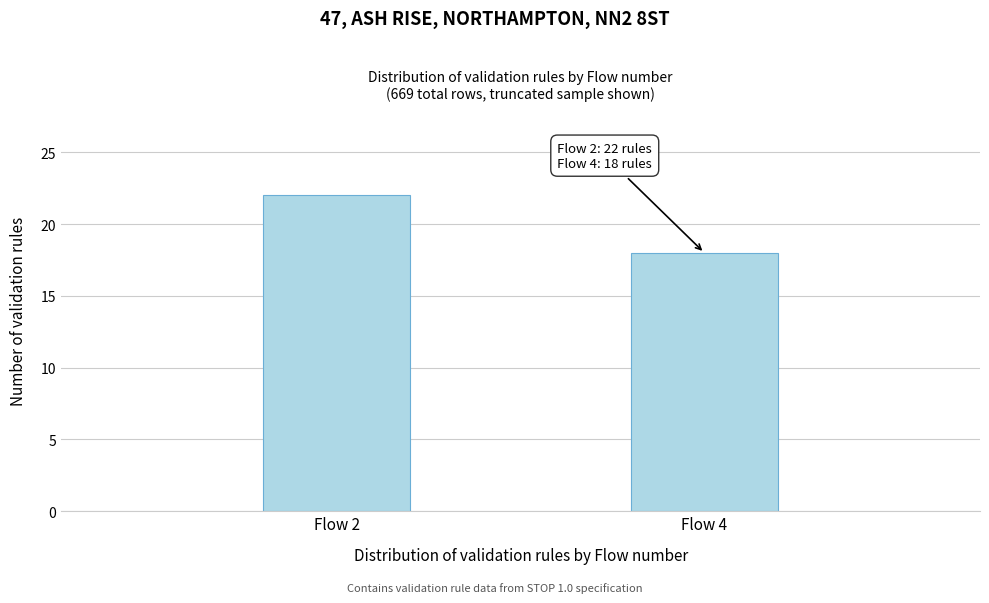

Reading left to right, list all the values displayed in this chart.

Flow 2=22	Flow 4=18